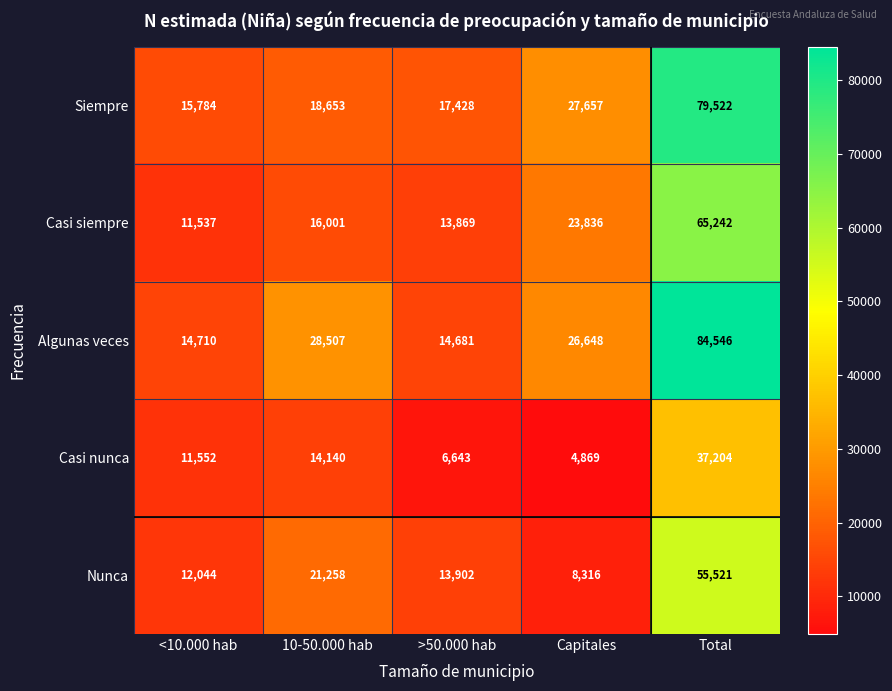

What is the total value across all series at Capitales?

91326